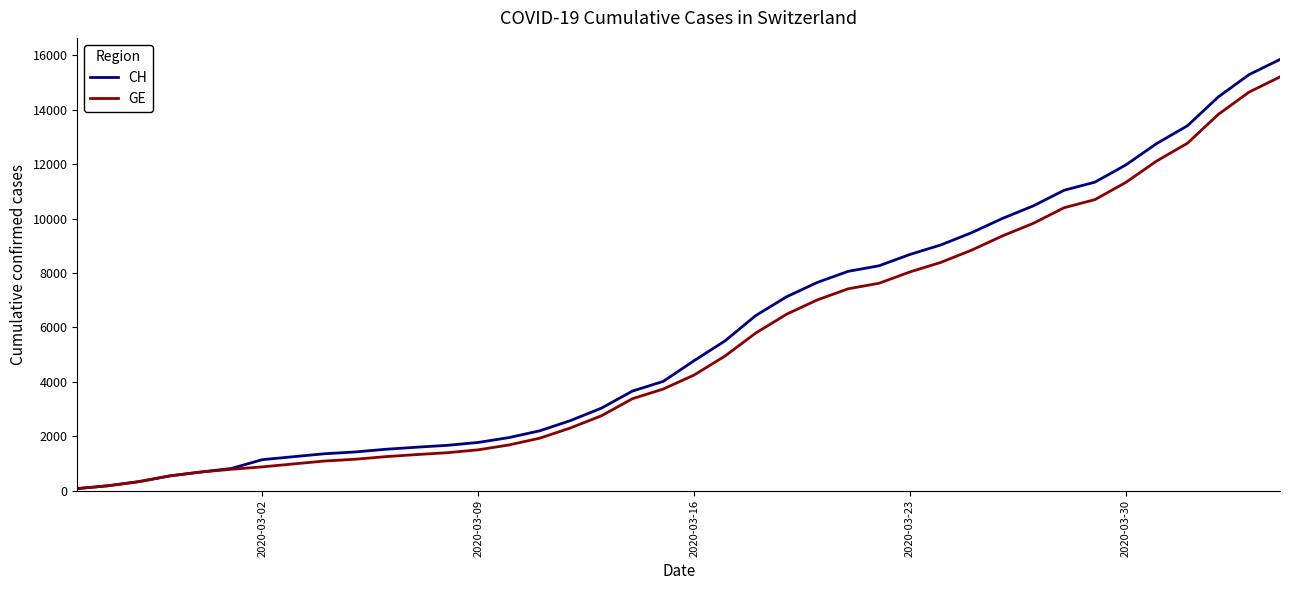

Which series has the largest range (max minus min)?

CH